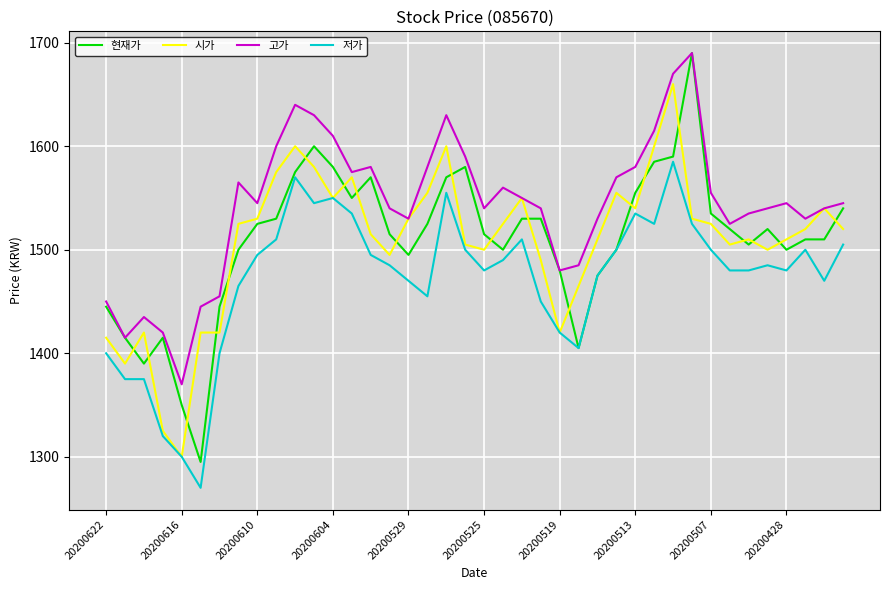

What is the minimum value for 시가?

1300